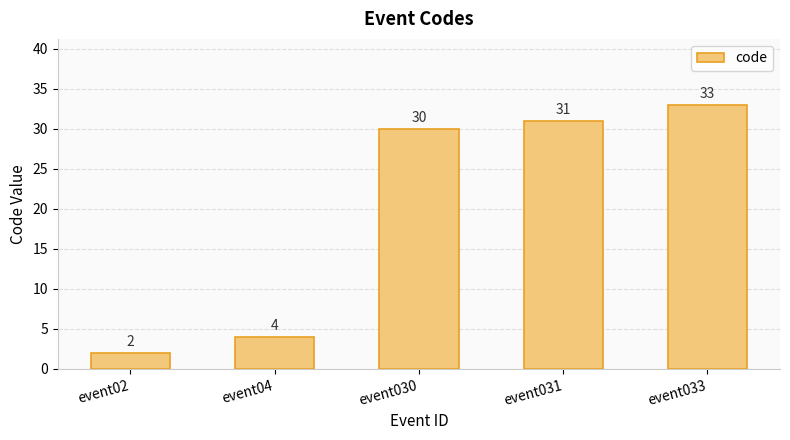

What is the sum of the values at event02 and event031?

33